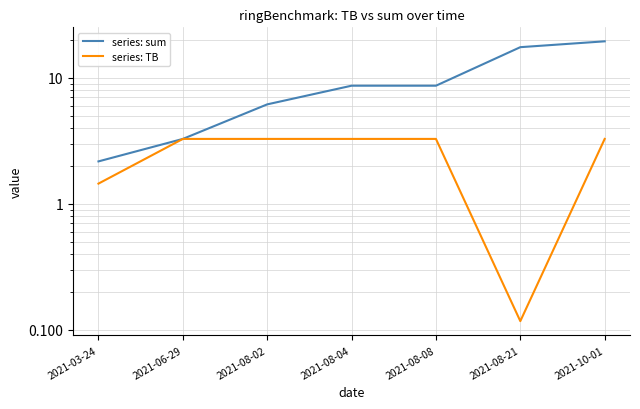

True or false: series: sum and series: TB intersect in this chart.

False